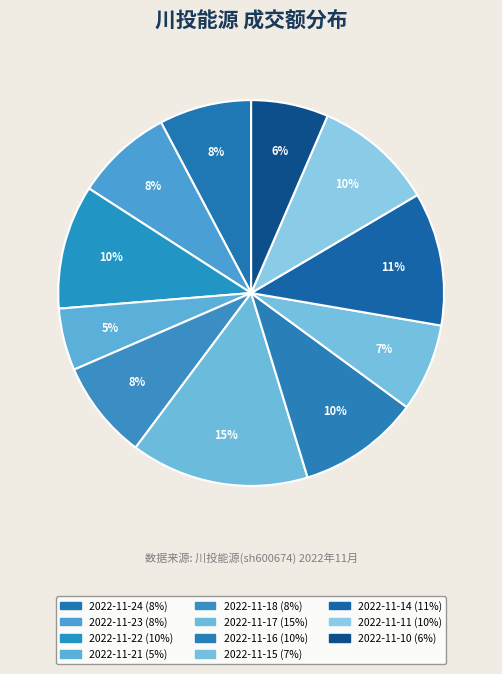

To the nearest percent, what is the average slice percentage?

9%